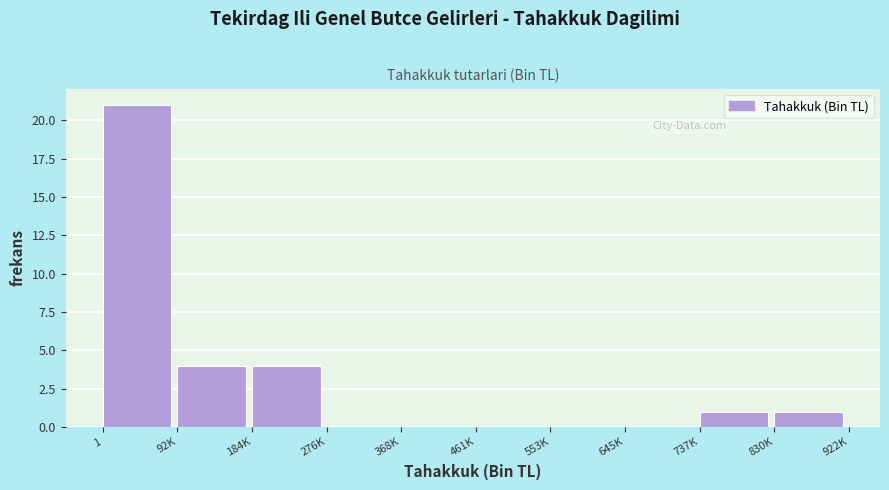

Reading right to left, list all the values displayed in this chart.

830K=1	737K=1	645K=0	553K=0	461K=0	368K=0	276K=0	184K=4	92K=4	1=21